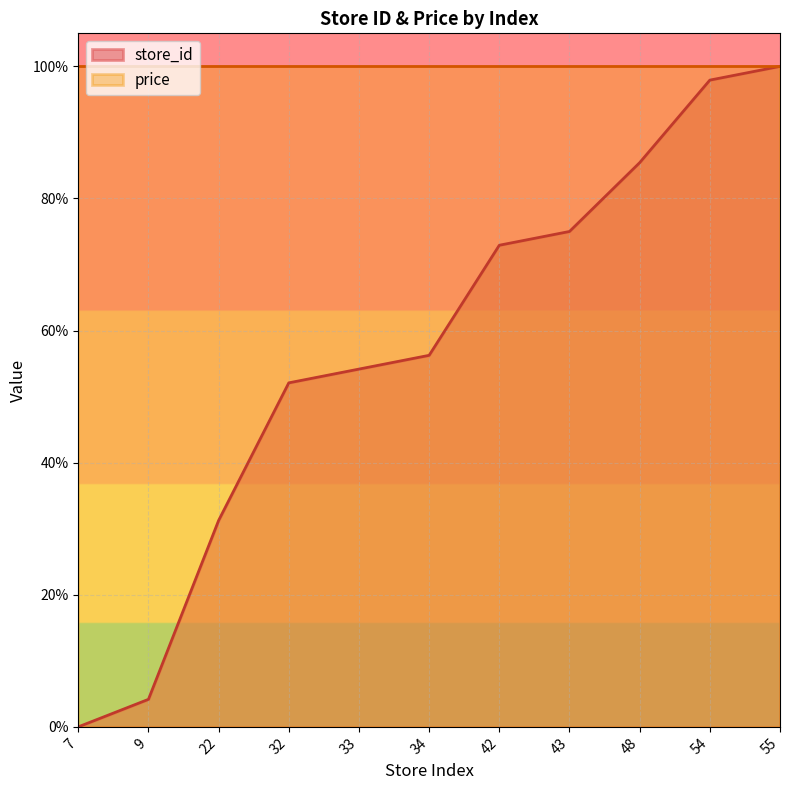

Which label corresponds to the largest value in the chart?

55